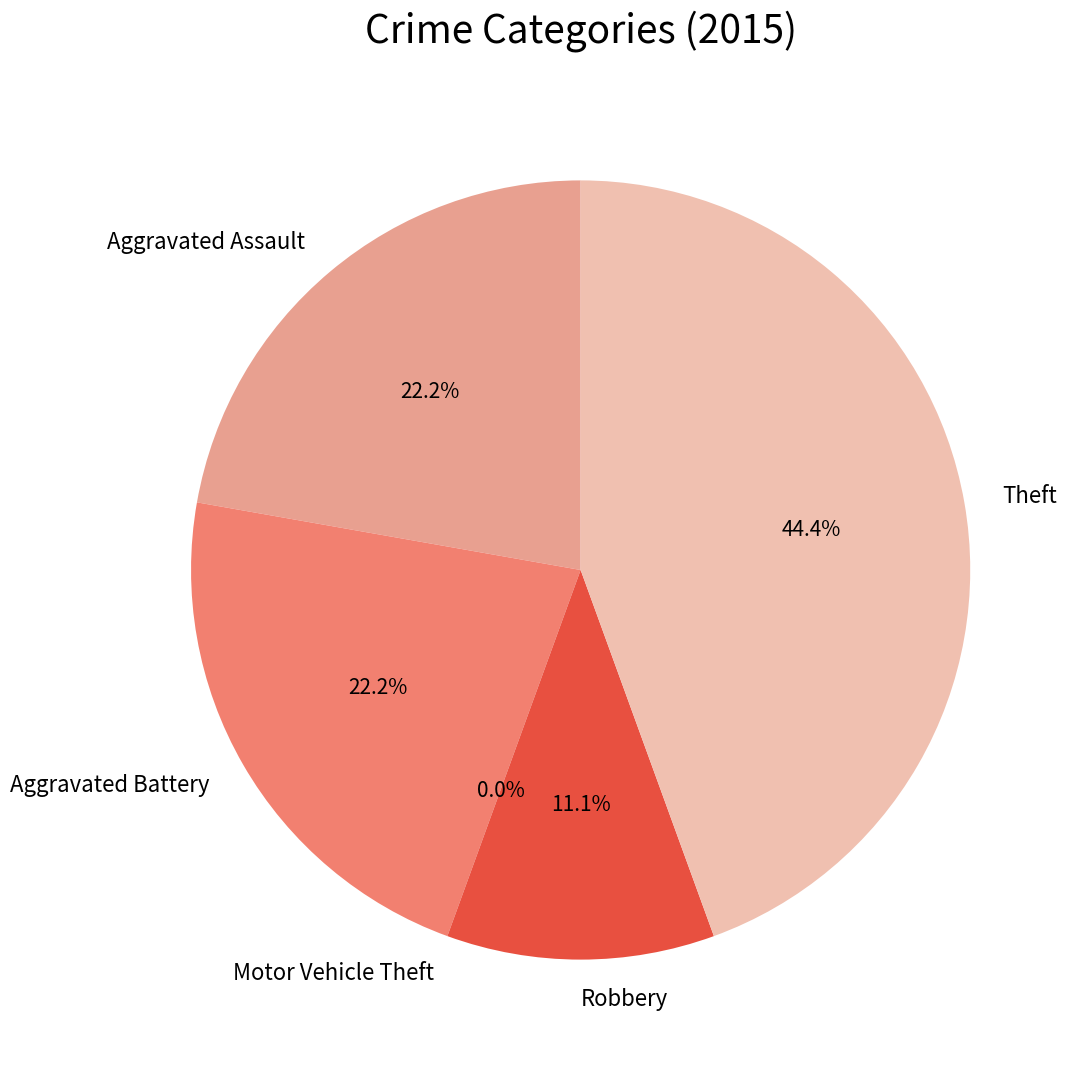

Is Theft the majority of the pie?

No